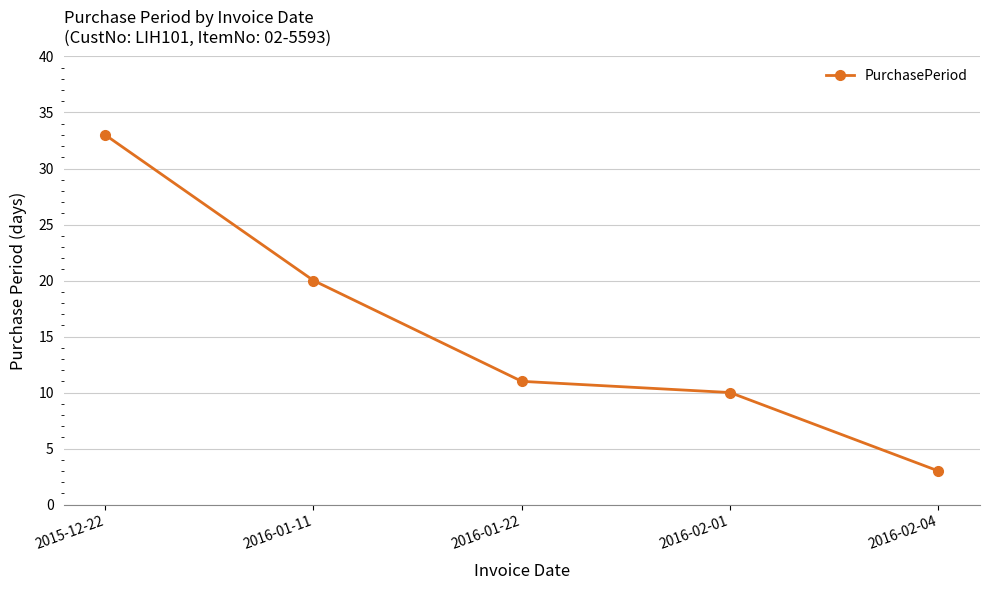

What is the value of the 2nd point from the left?

20